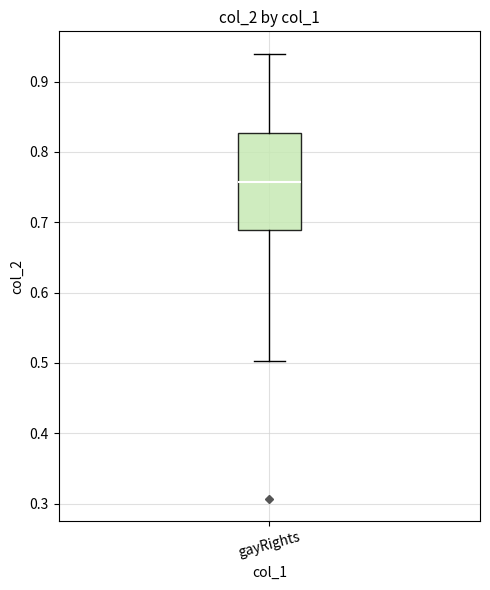

Where does the upper whisker of the box for gayRights end on the y-axis? The values are not printed on the chart, so give them approximately, as read against the axis.

0.94